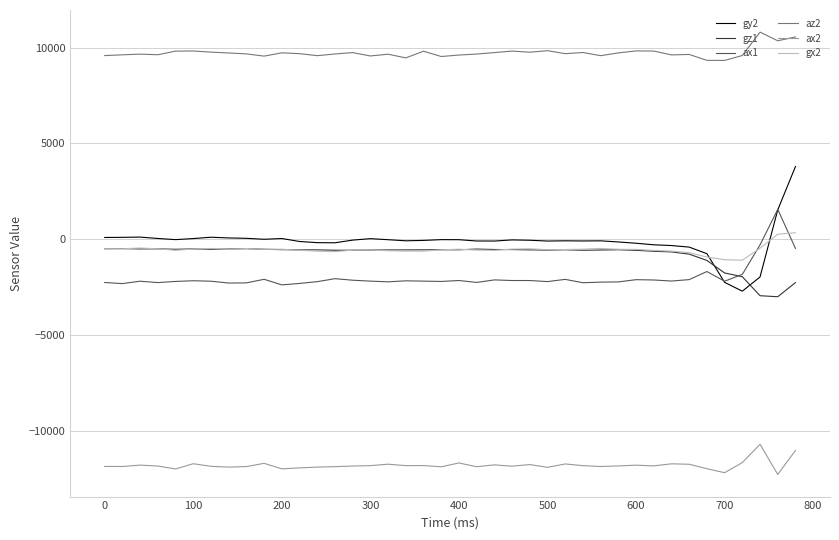

Which series has the largest total across all categories?

az2